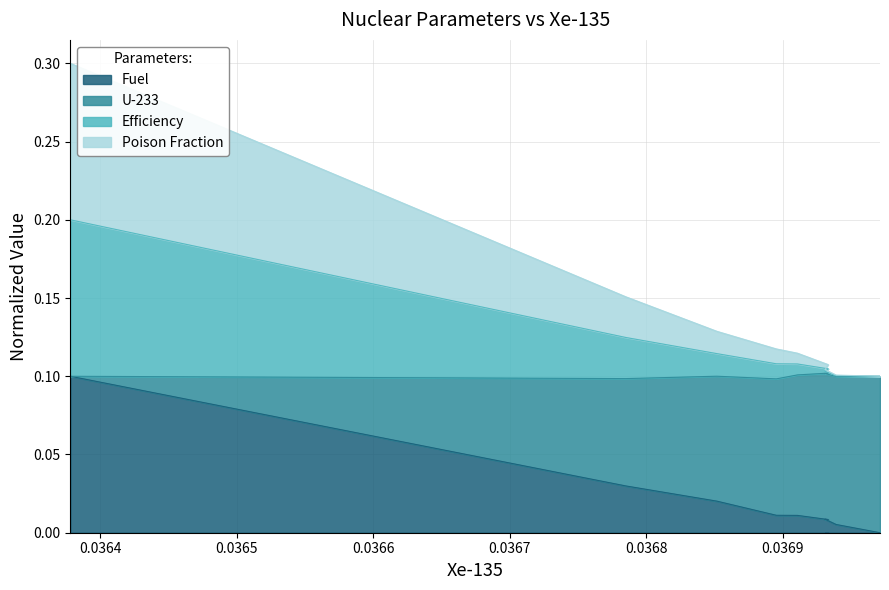

Which series has the largest total across all categories?

U-233